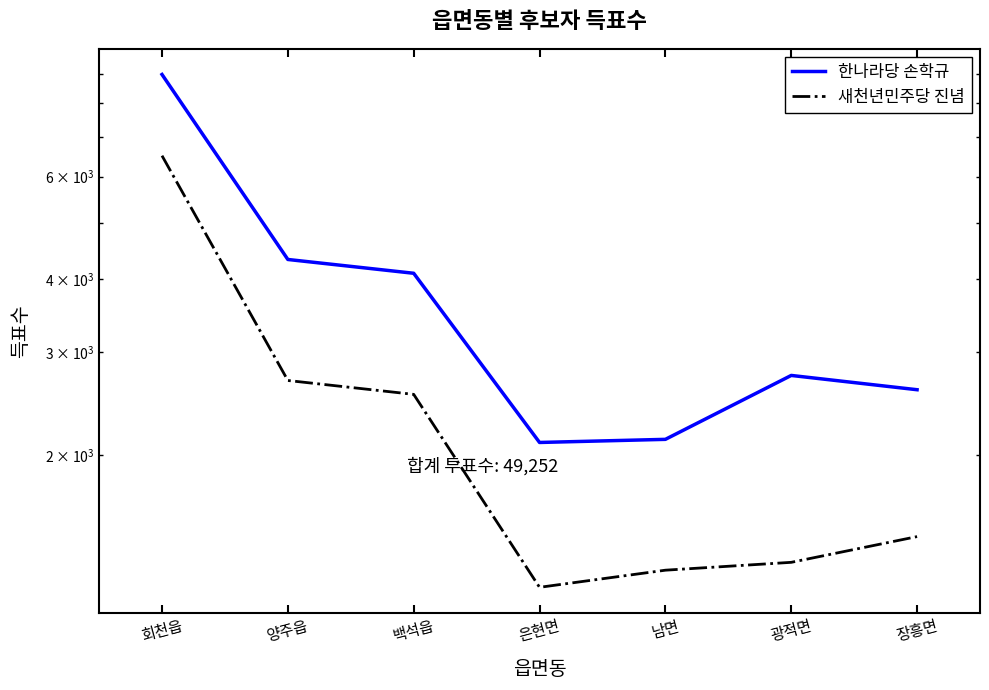

Between 회천읍 and 양주읍, which series saw the biggest shift?

한나라당 손학규